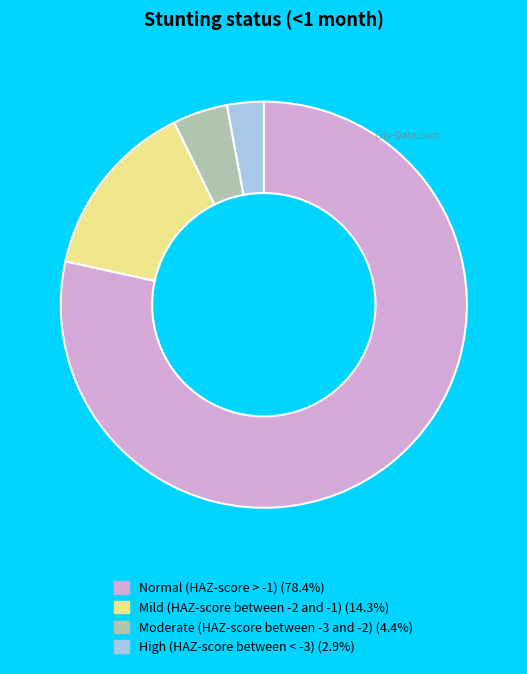

What is the largest slice in the pie chart?

Normal (HAZ-score > -1)